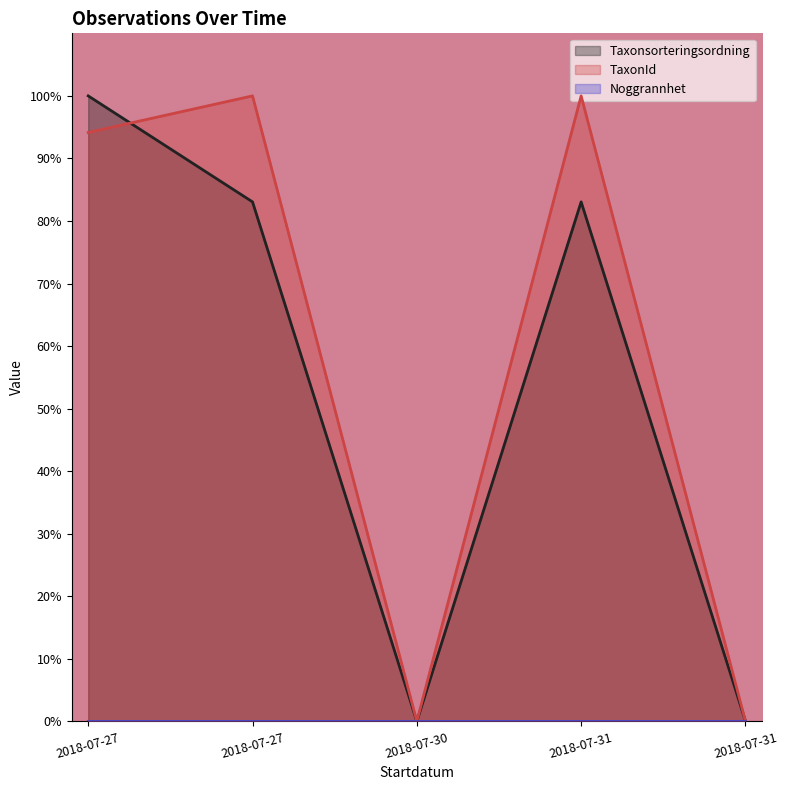

What is the average value of the Taxonsorteringsordning series?

53.2